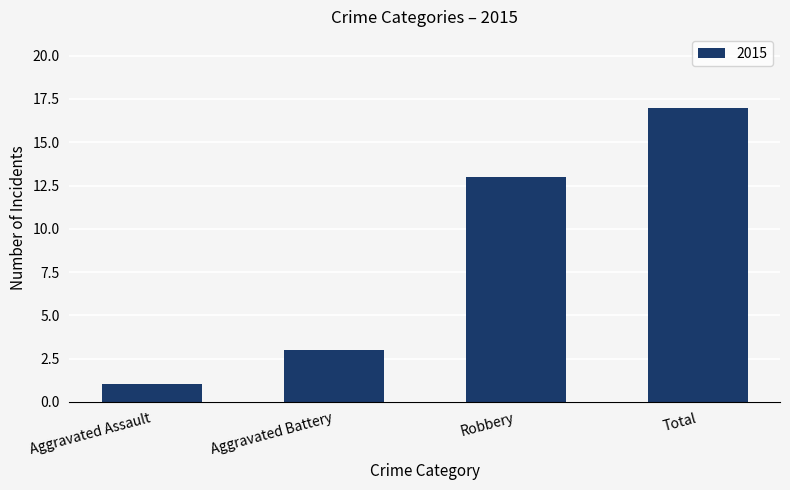

At which label is the value closest to 9?

Robbery